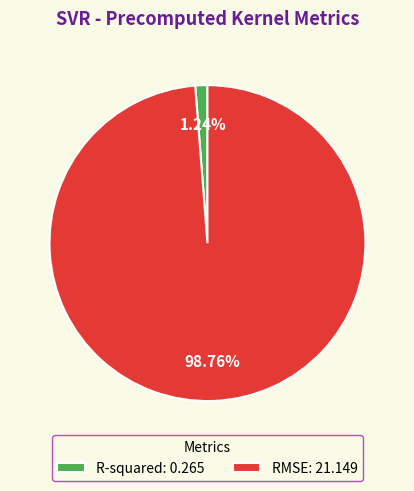

To the nearest percent, what is the difference between the RMSE and R-squared slice percentages?

98%